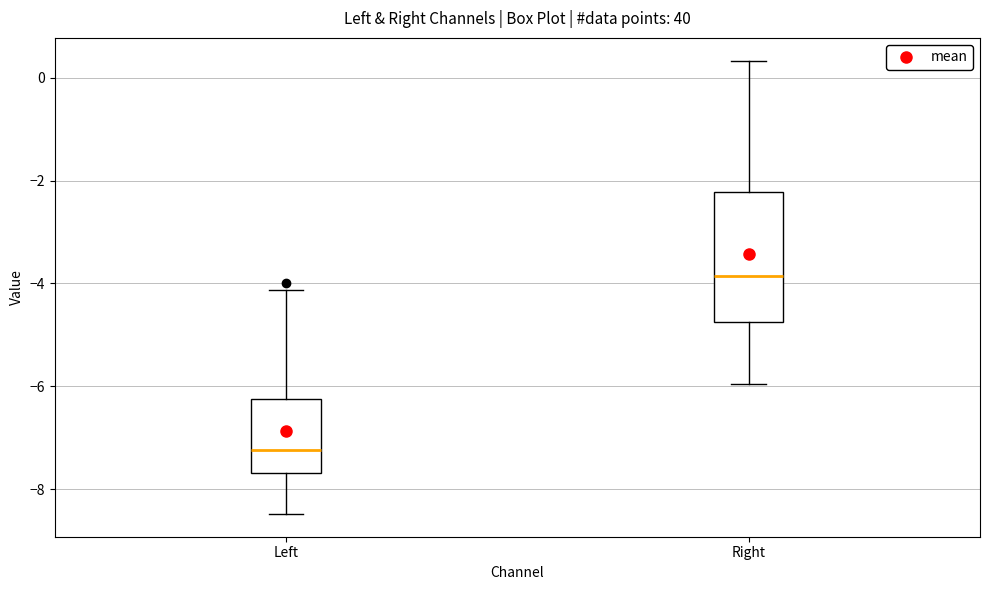

Which box has the lowest median line?

Left